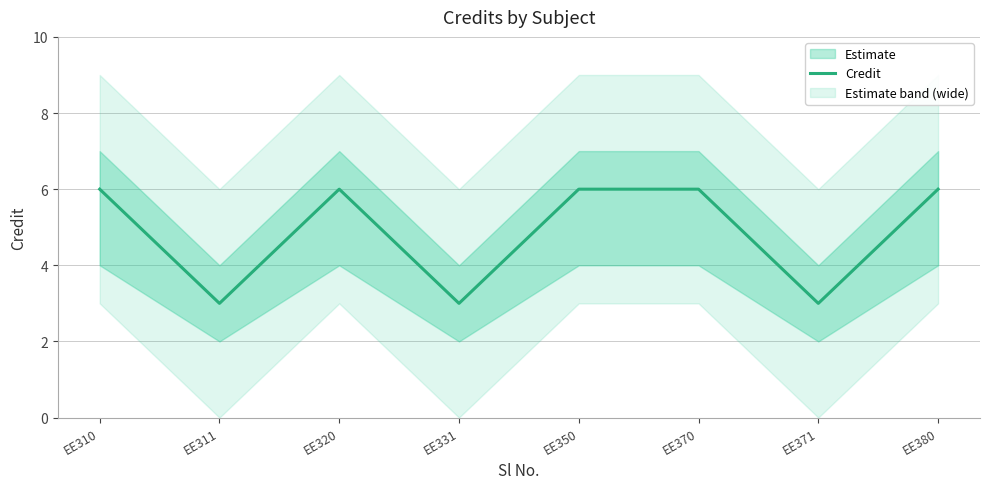

Reading left to right, extract all data points from this chart.

6	3	6	3	6	6	3	6